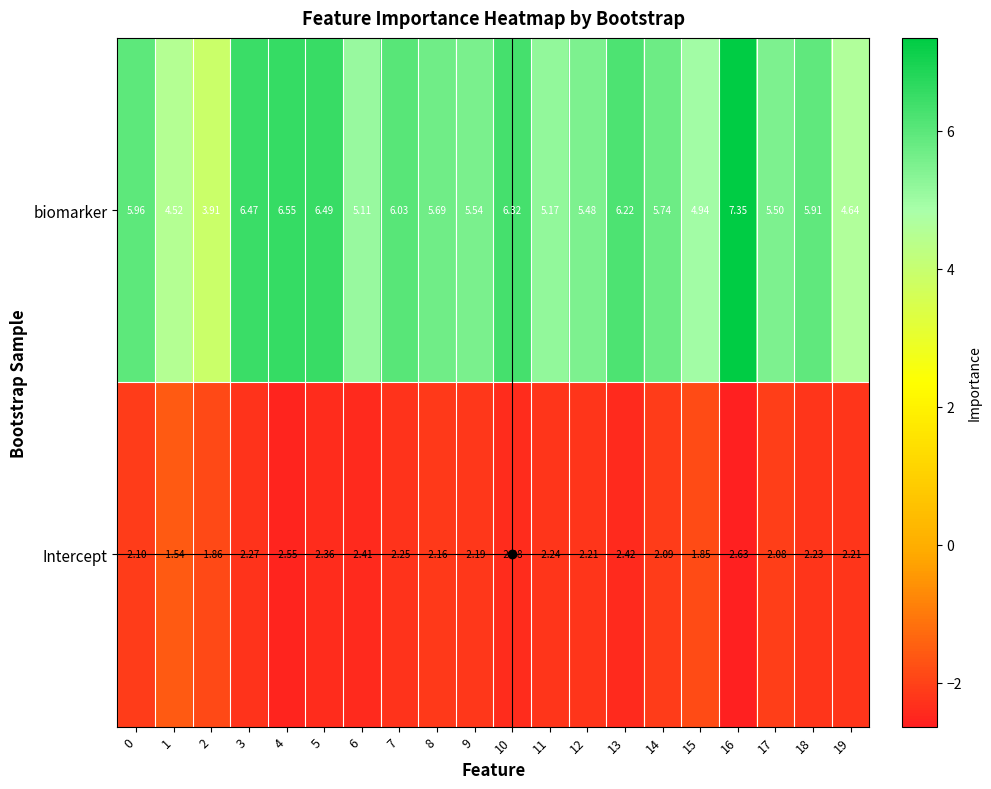

Is the value of biomarker at 17 greater than the value of Intercept at 11?

Yes